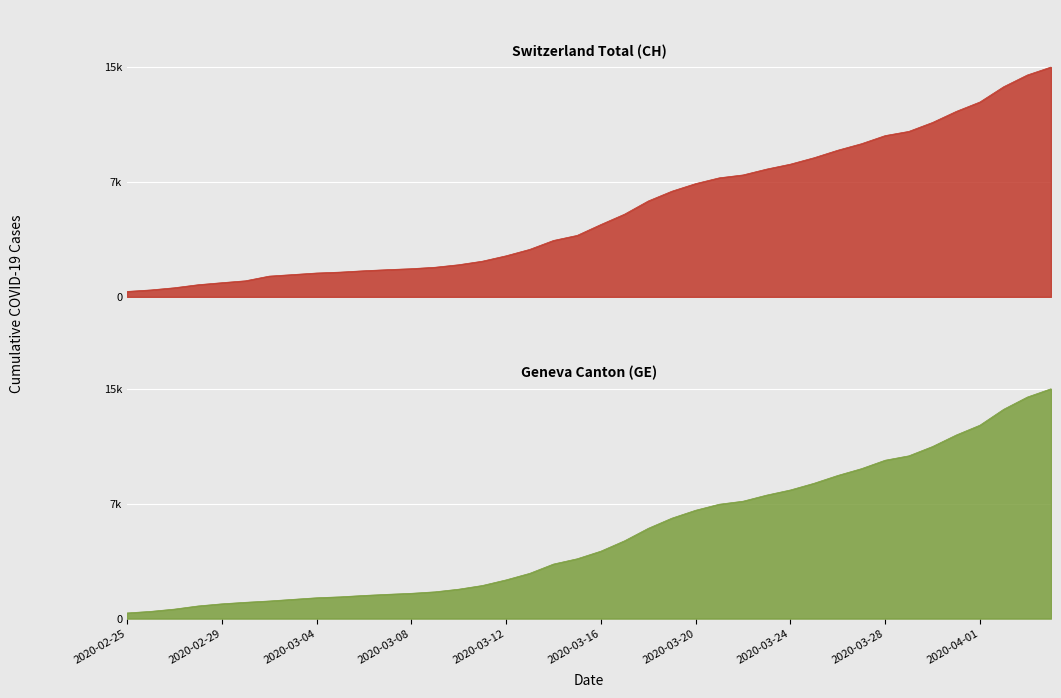

Rank the series by their average value, from highest to lowest.

CH, GE